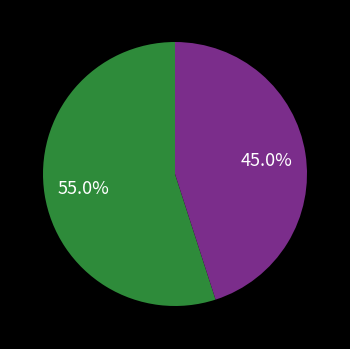

Does any single category account for the majority?

Yes